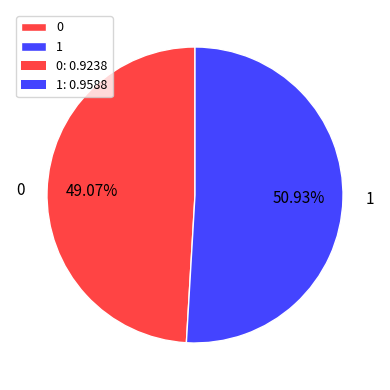

What percentage is the 0 slice, to the nearest percent?

49%